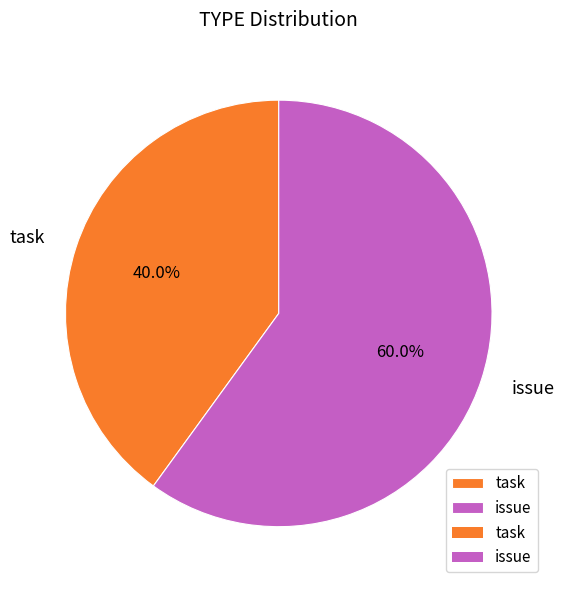

What is the smallest slice in the pie chart?

task